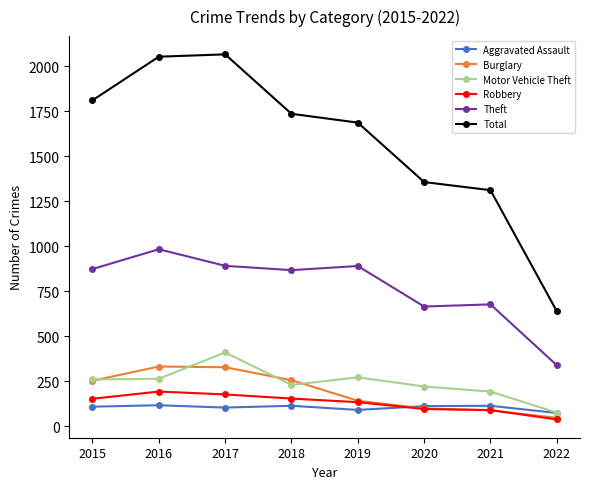

How many distinct data groups are displayed?

6